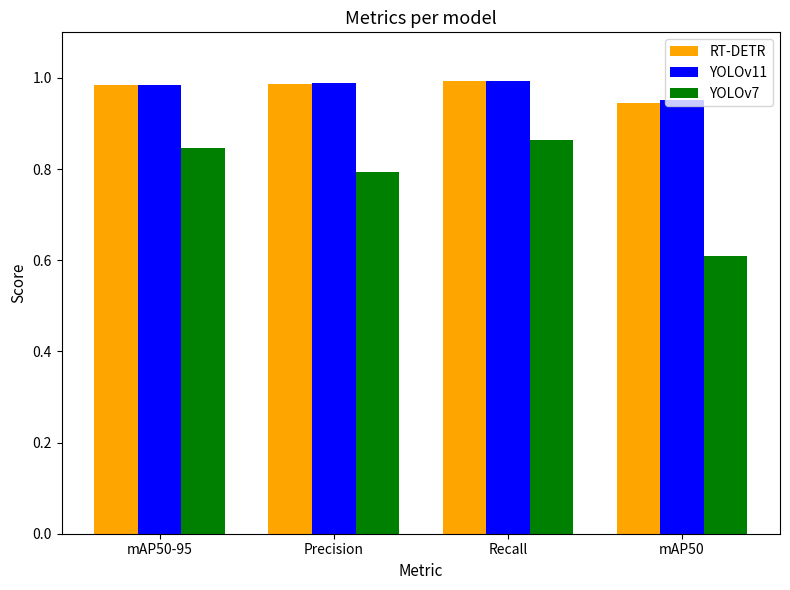

At which category does the chart reach its minimum across all series?

mAP50